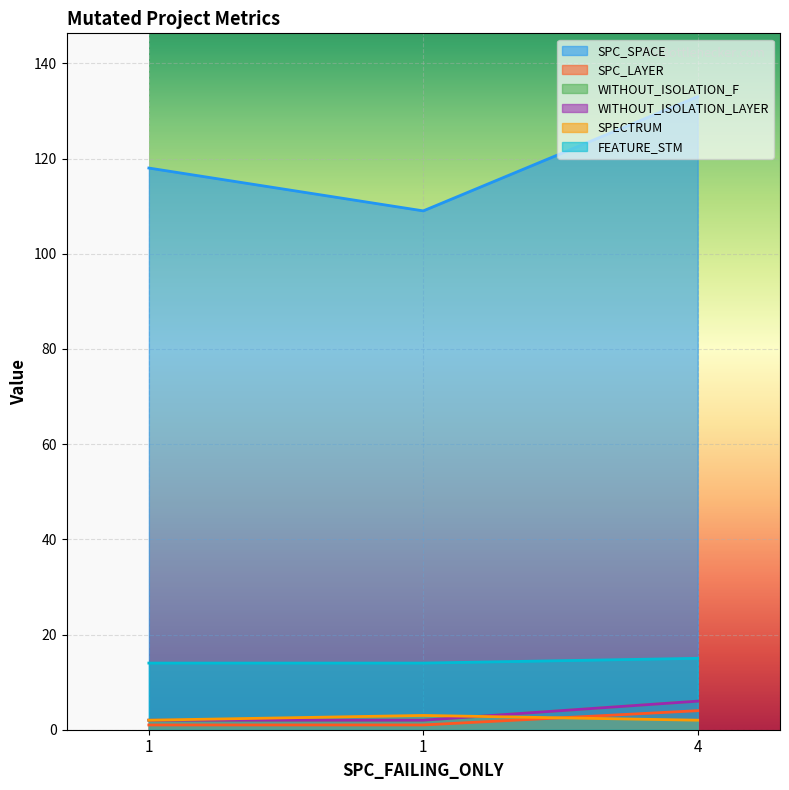

The WITHOUT_ISOLATION_F series shows 3 at 1. True or false?

False